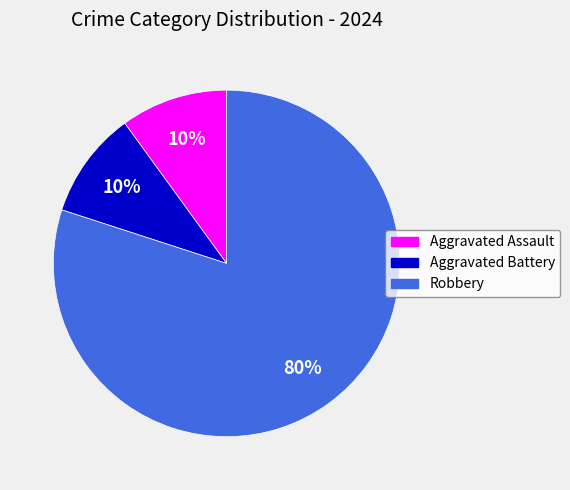

How many slices are in this pie chart?

3